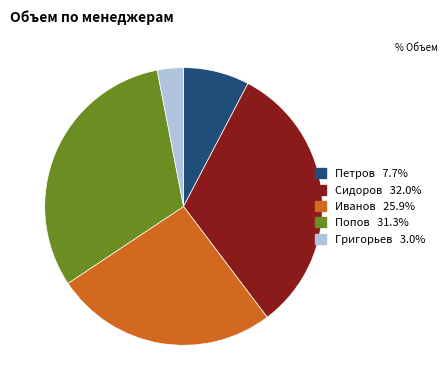

Is there any slice that represents more than half of the pie?

No